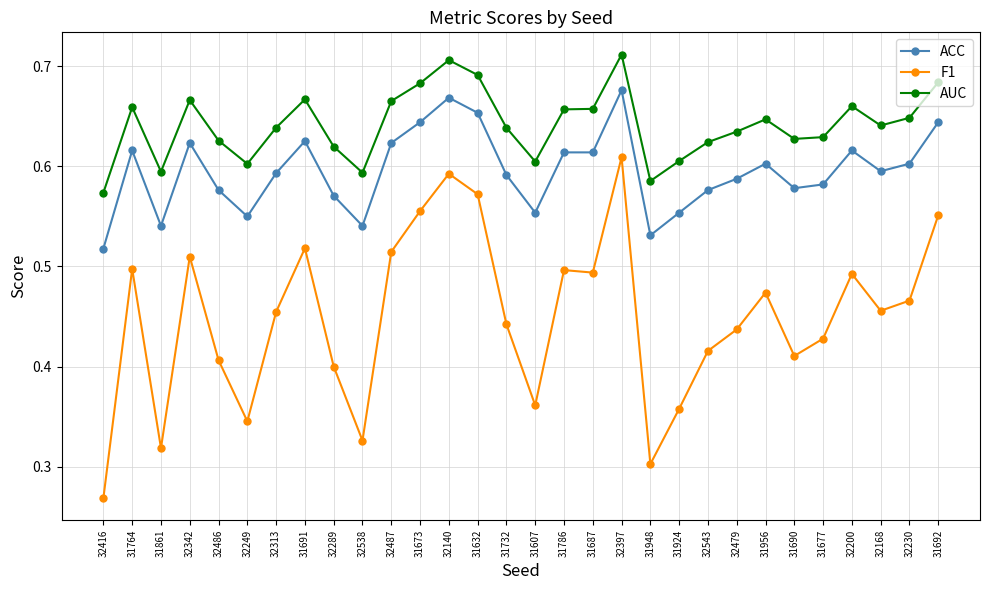

Which series changed the most between 31764 and 32313?

F1